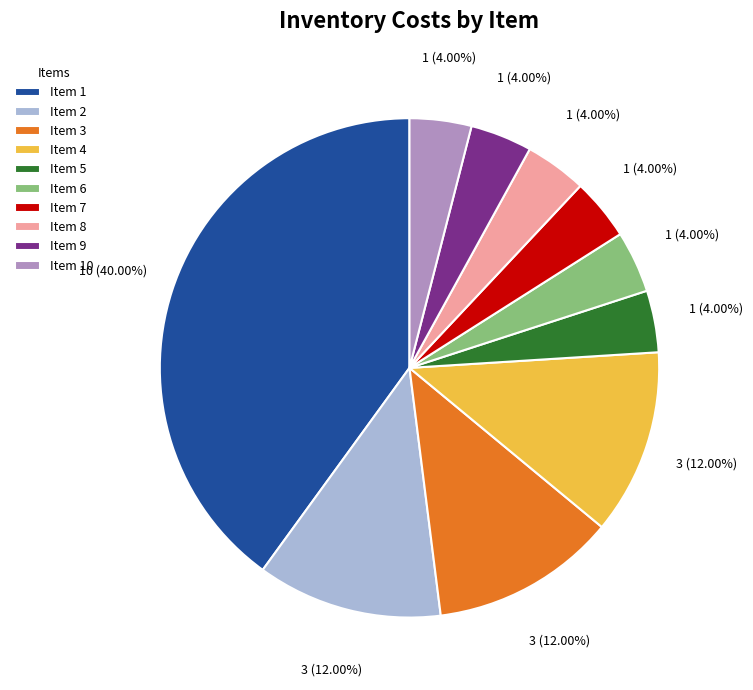

Is there any slice that represents more than half of the pie?

No